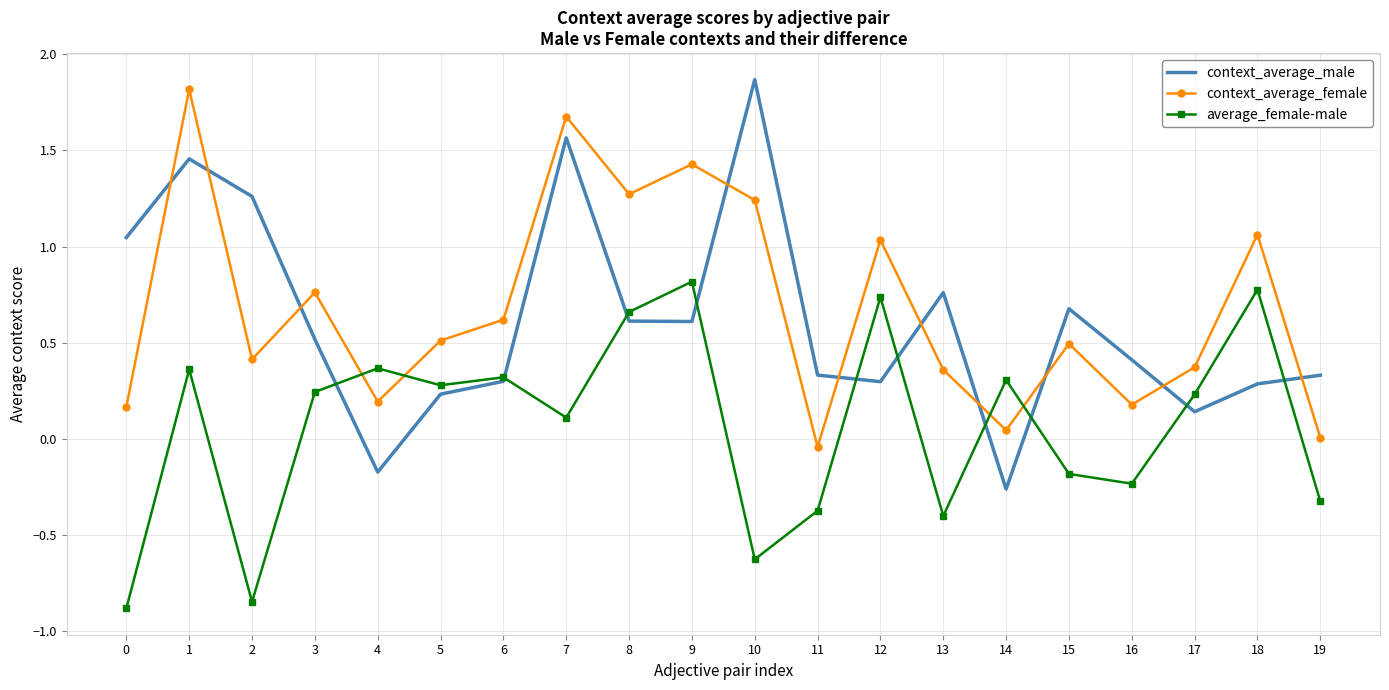

Between 4 and 7, which series saw the biggest shift?

context_average_male